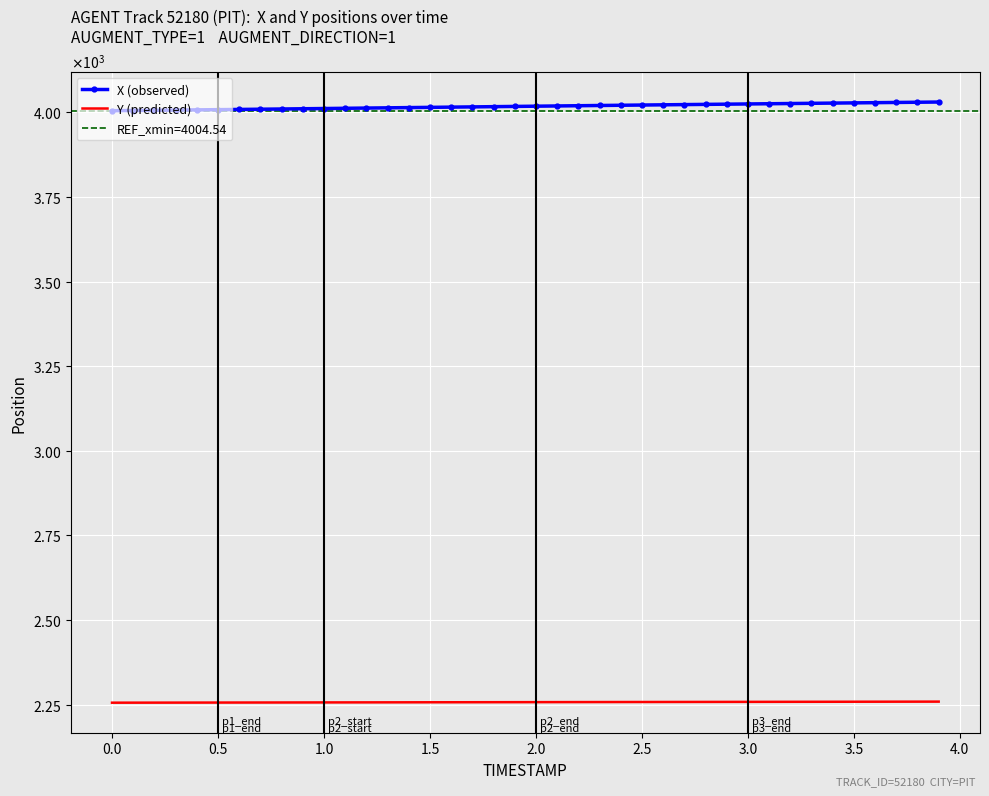

Reading left to right, transcribe all the data shown in this chart.

X (observed): 4004.5	4005.1	4005.8	4006.4	4007.0	4007.6	4008.3	4008.9	4009.6	4010.3	4011.0	4011.7	4012.3	4013.0	4013.7	4014.4	4015.1	4015.8	4016.5	4017.2	4017.9	4018.6	4019.2	4019.9	4020.6	4021.3	4021.9	4022.6	4023.2	4023.8	4024.5	4025.1	4025.8	4026.4	4027.0	4027.7	4028.3	4028.9	4029.5	4030.2
Y (predicted): 2256.0	2256.1	2256.2	2256.2	2256.3	2256.4	2256.5	2256.5	2256.6	2256.7	2256.8	2256.9	2256.9	2257.0	2257.1	2257.2	2257.3	2257.4	2257.5	2257.5	2257.6	2257.7	2257.8	2257.9	2258.0	2258.0	2258.1	2258.2	2258.3	2258.4	2258.4	2258.5	2258.6	2258.7	2258.8	2258.8	2258.9	2259.0	2259.1	2259.2